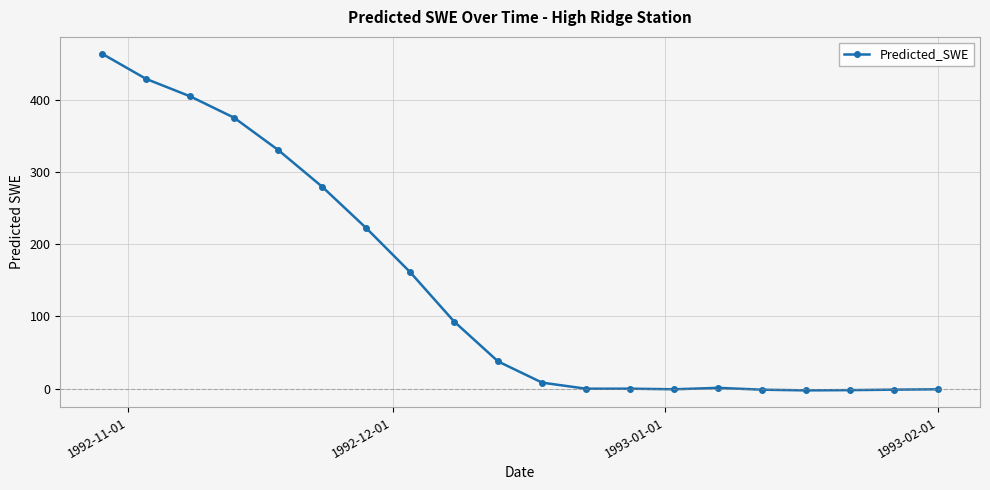

What is the value of the 4th point from the left?

375.5